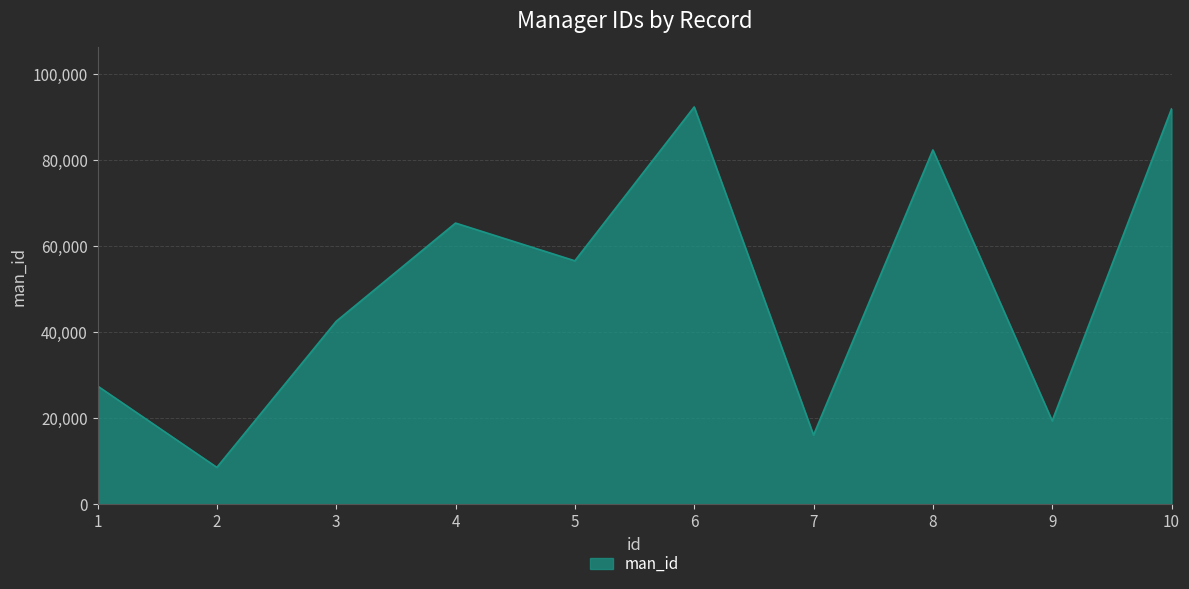

Is it true that the value at 3 is 42522?

True